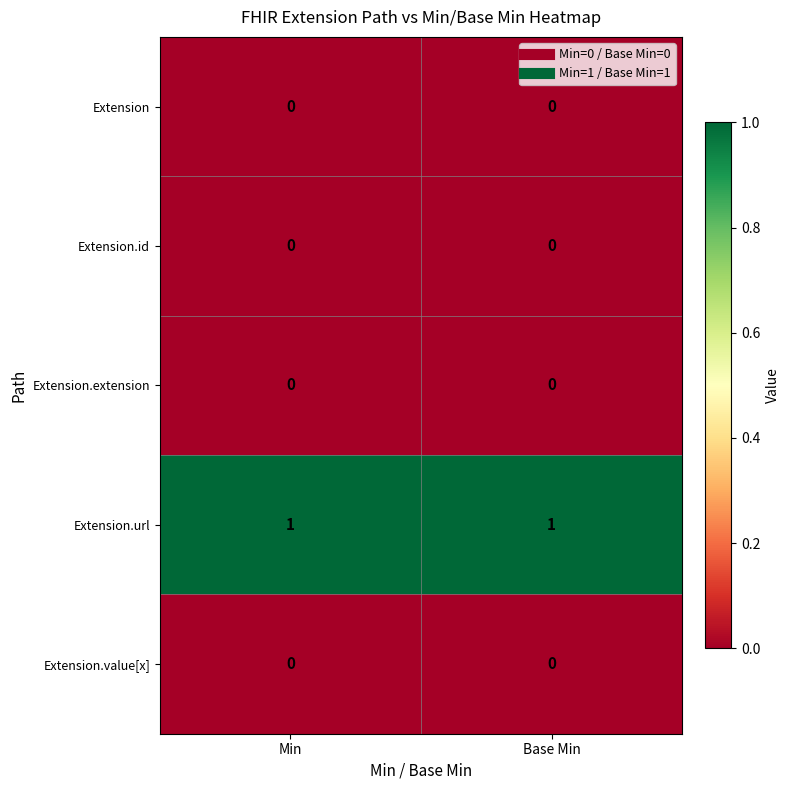

Is it true that Extension equals 0 at Base Min?

True